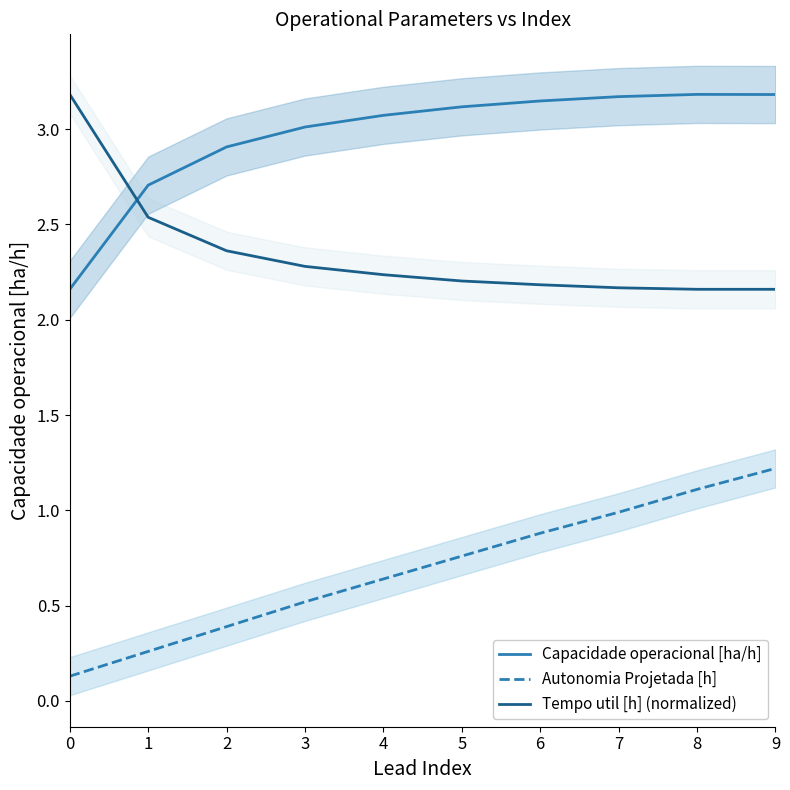

Does the chart display data point markers on the line(s)?

No